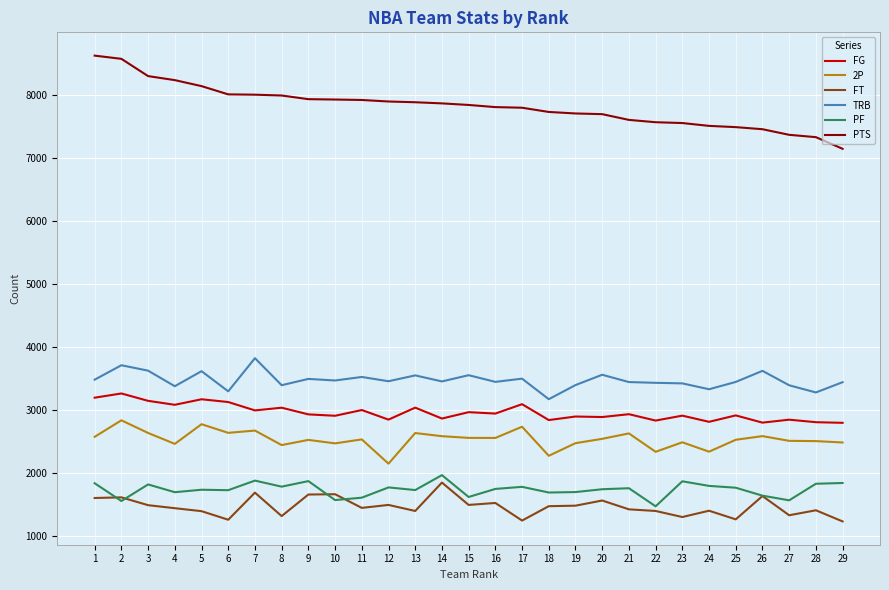

What is the lowest value of the PF series?

1476